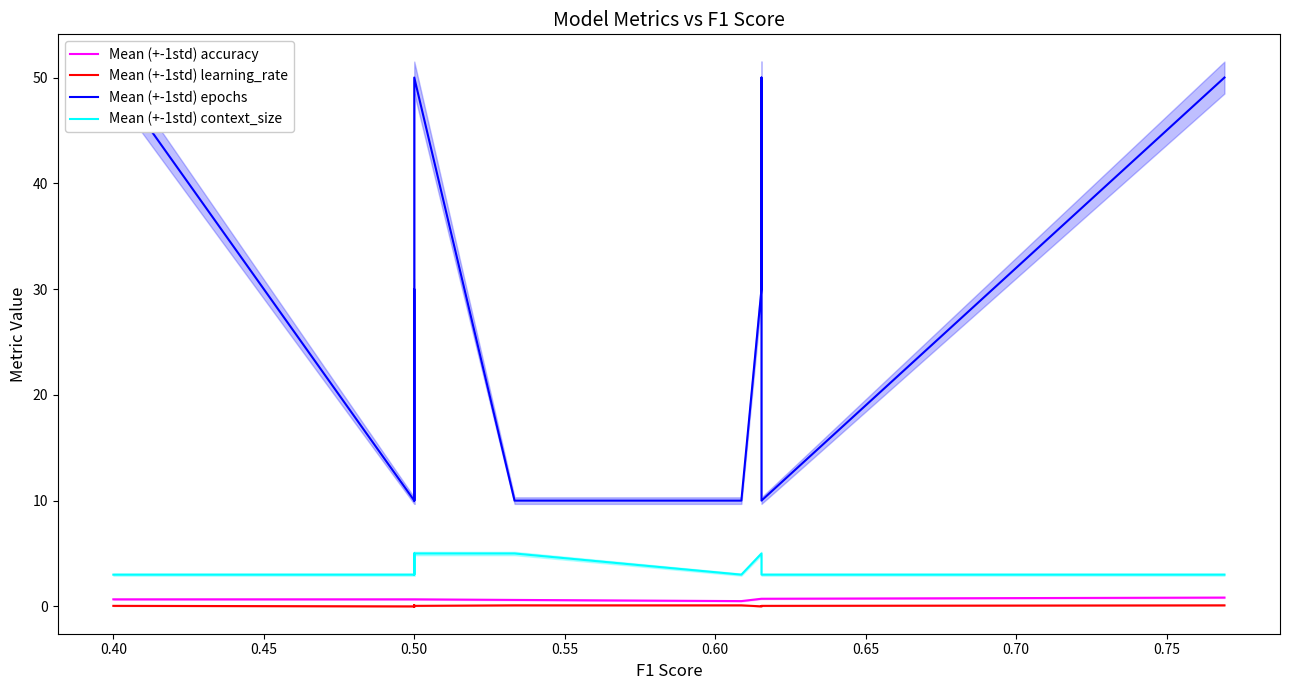

What is the minimum value for Mean (+-1std) accuracy?

0.5